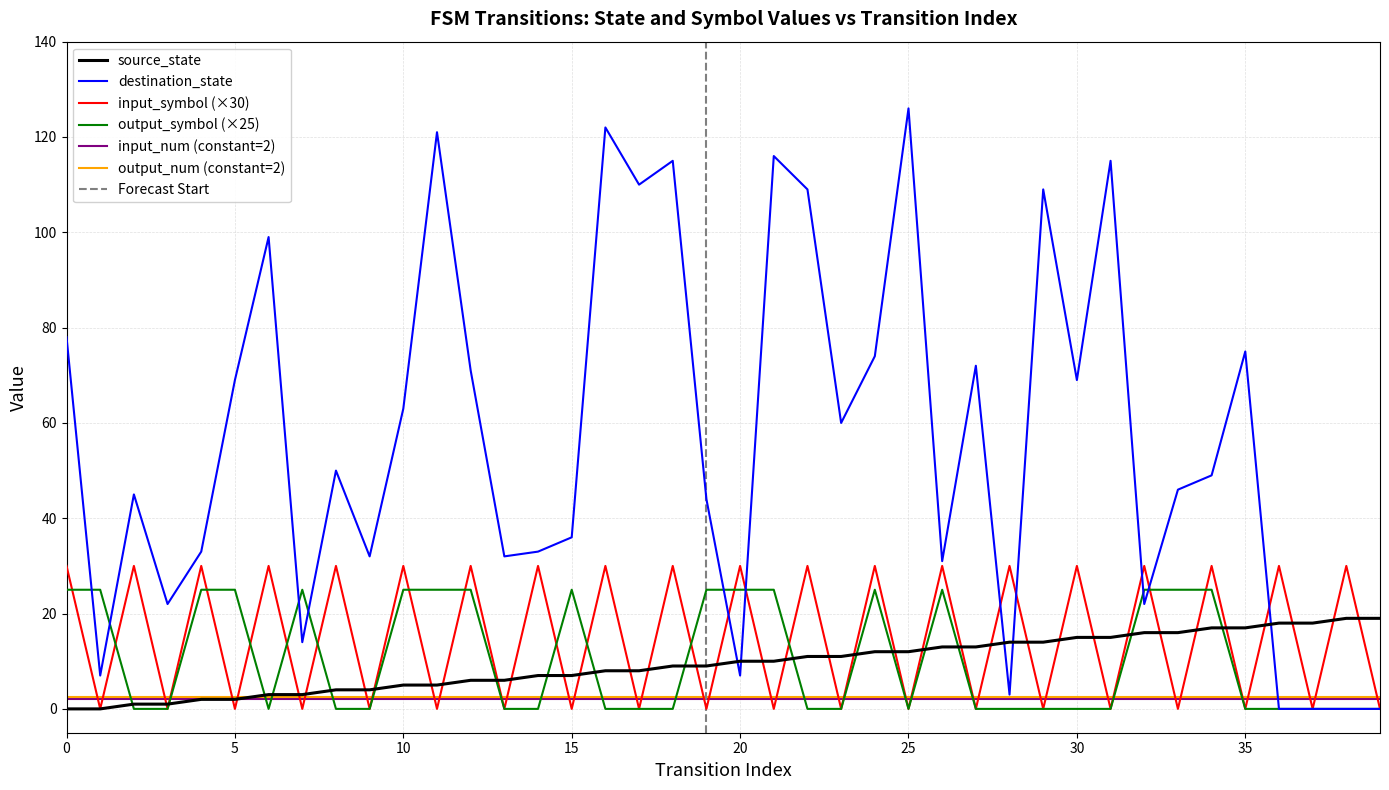

What is the maximum value for destination_state?

126.0